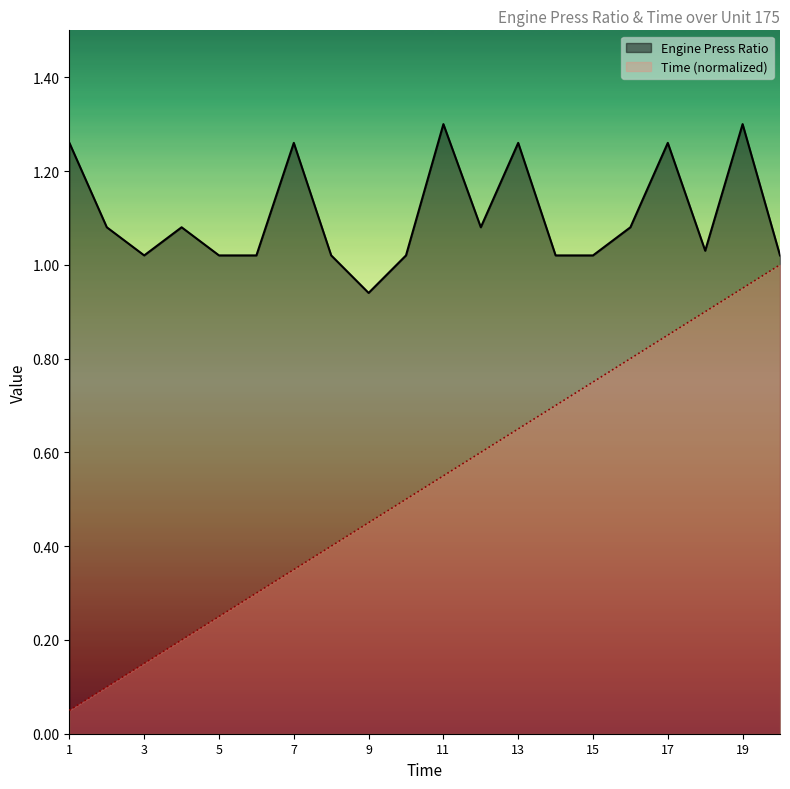

How many interior local valleys does the Engine Press Ratio series have?

4